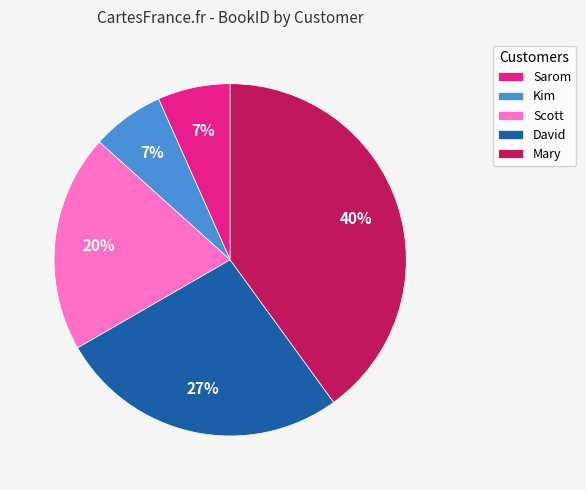

What is the largest slice in the pie chart?

Mary